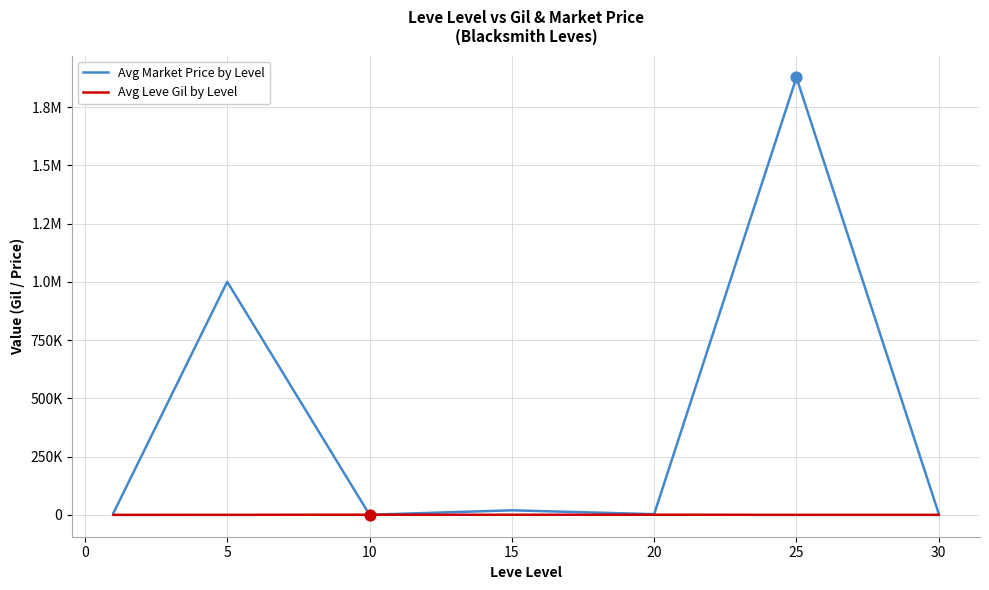

What are all the series names shown in the legend?

Avg Market Price by Level, Avg Leve Gil by Level